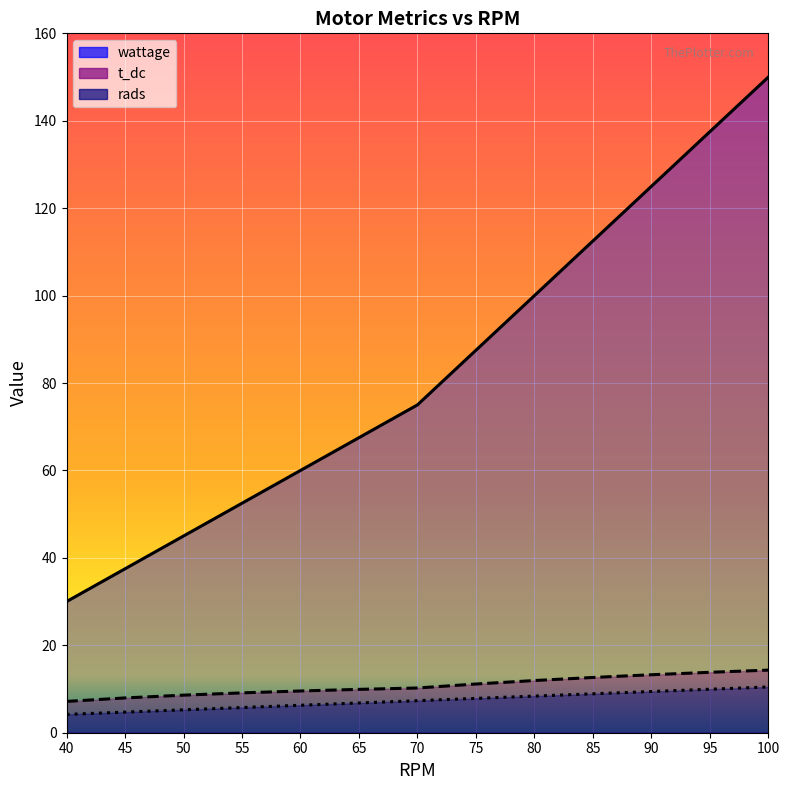

At which label does wattage reach its peak?

100